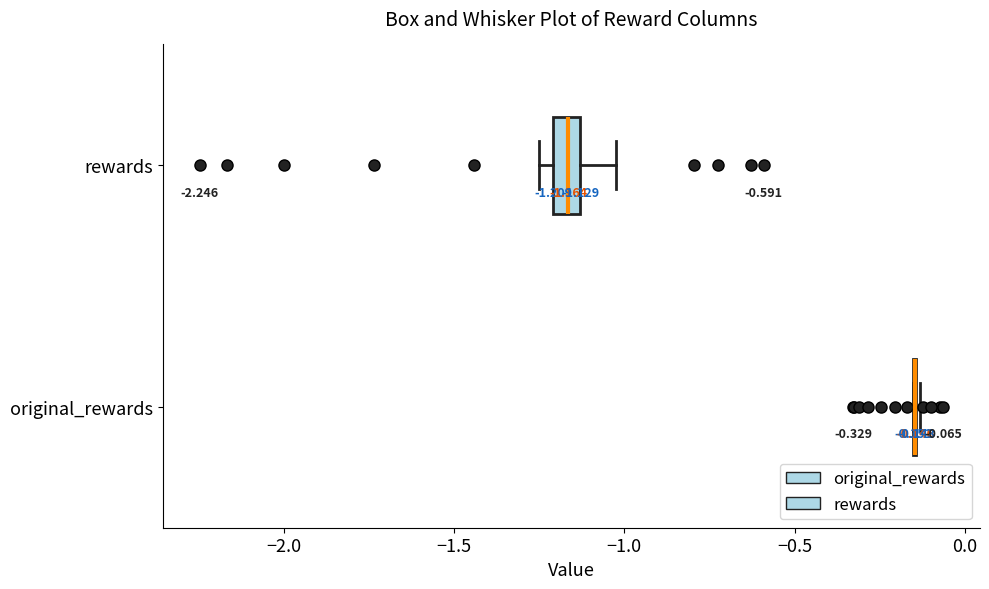

Which box is the widest, from its left edge to its right edge?

rewards